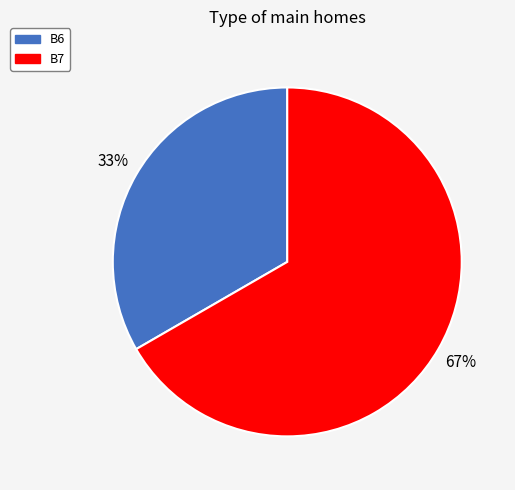

The B6 slice represents 33% of the pie. True or false?

True